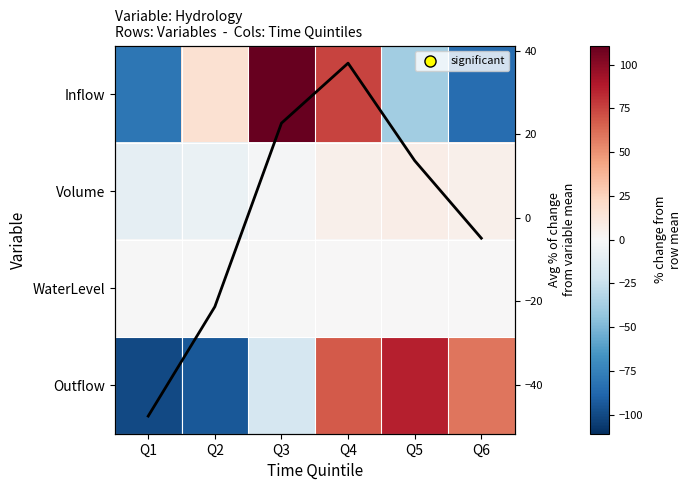

How many values in Volume are below zero?

3